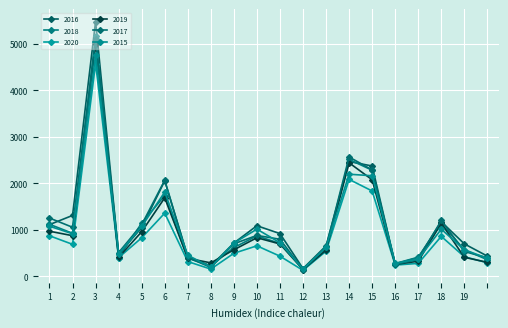

How many series are shown in this chart?

6